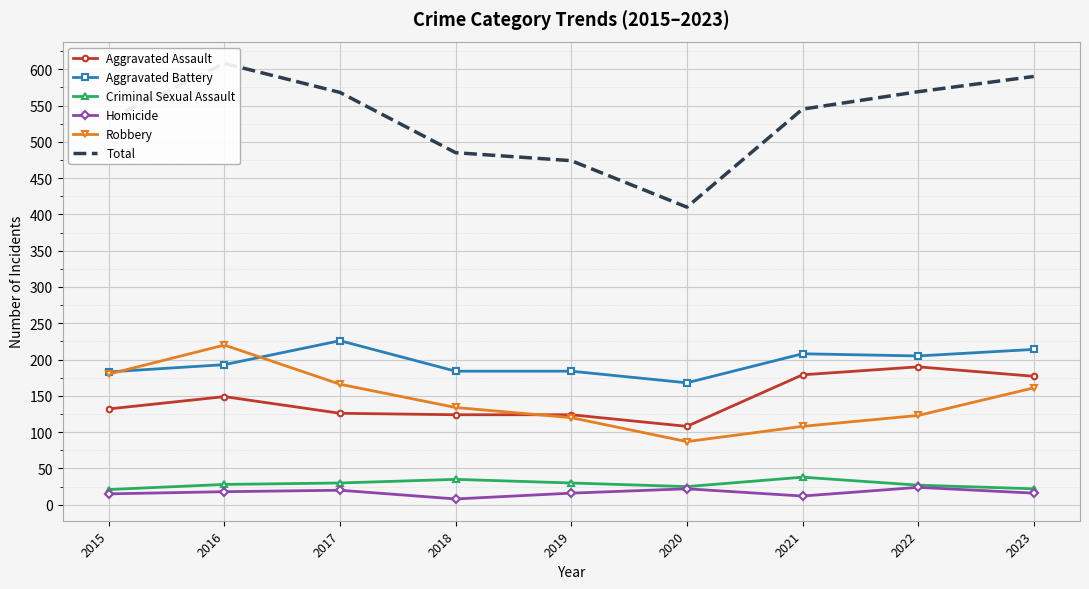

True or false: Total has more than 0 points higher than both neighbors.

True